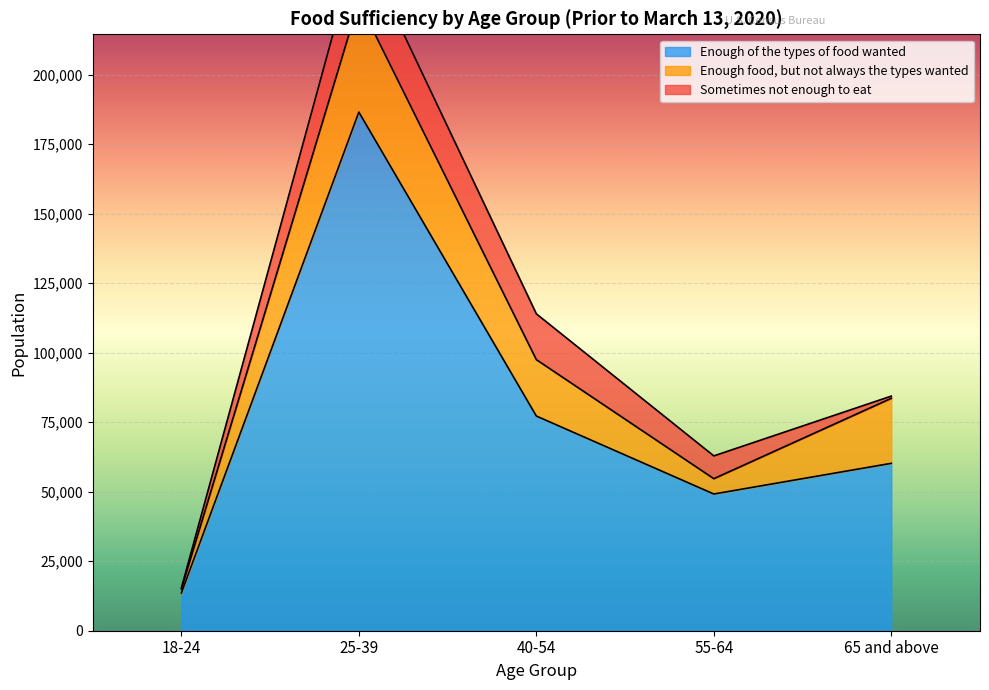

At how many categories does at least one series exceed 7607?

5